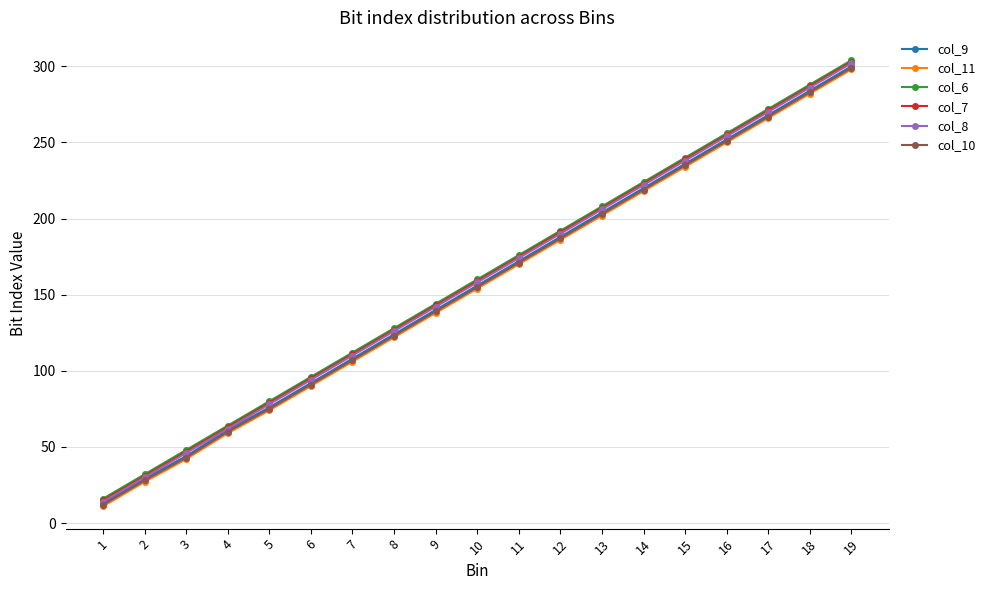

Which category has the lowest value in the col_8 series?

1